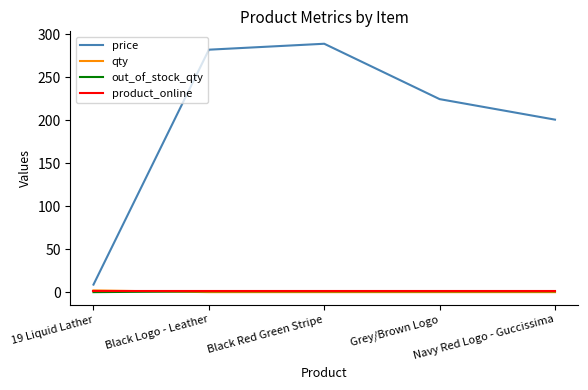

At how many categories does at least one series exceed 174?

4